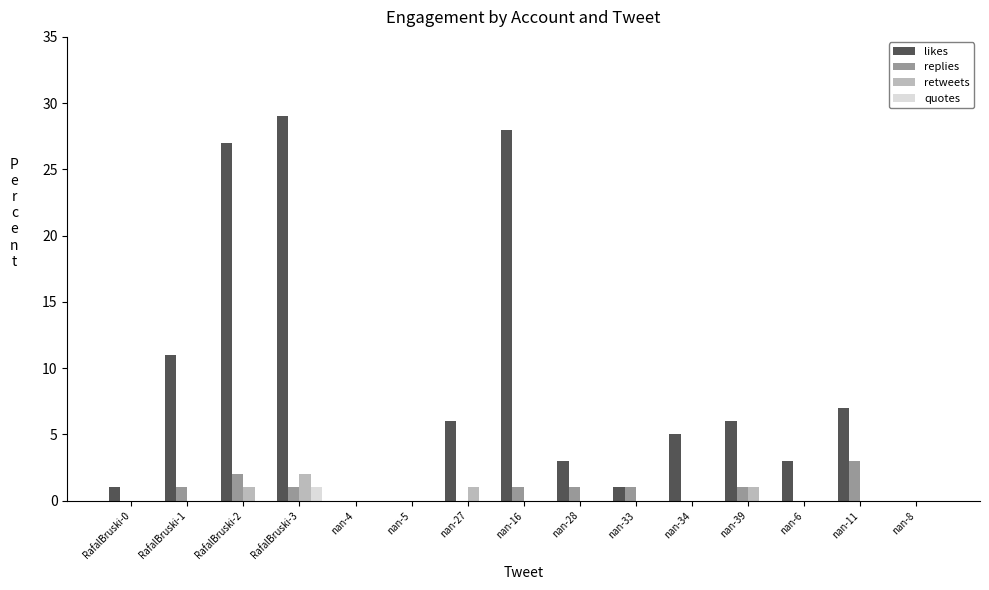

Does the chart contain stacked bars?

No